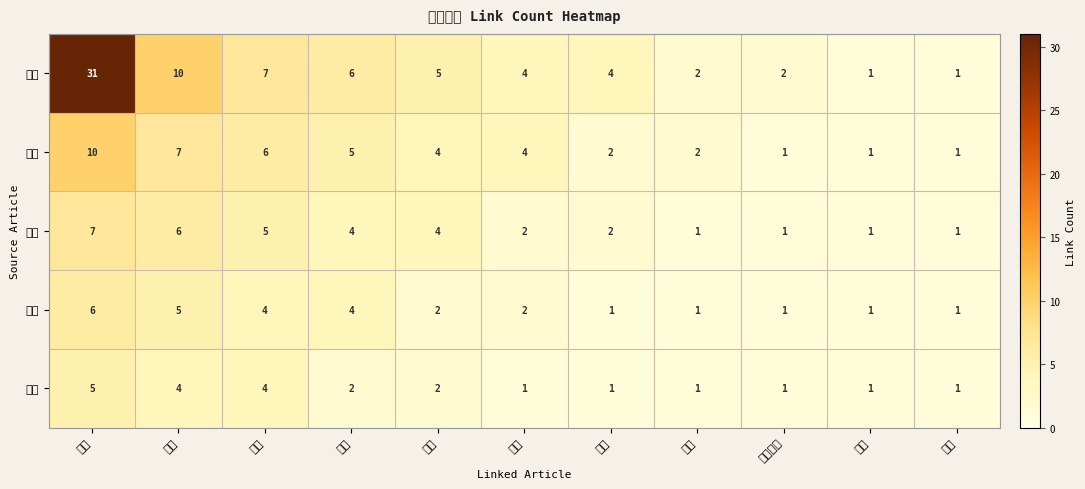

Reading left to right, extract all data points from this chart.

管理: 管理=31	香港=10	信息=7	系統=6	運輸=5	后勤=4	美國=4	貨櫃=2	馬來西亞=2	巴林=1	泰國=1
信息: 管理=10	香港=7	信息=6	系統=5	運輸=4	后勤=4	美國=2	貨櫃=2	馬來西亞=1	巴林=1	泰國=1
香港: 管理=7	香港=6	信息=5	系統=4	運輸=4	后勤=2	美國=2	貨櫃=1	馬來西亞=1	巴林=1	泰國=1
系統: 管理=6	香港=5	信息=4	系統=4	運輸=2	后勤=2	美國=1	貨櫃=1	馬來西亞=1	巴林=1	泰國=1
運輸: 管理=5	香港=4	信息=4	系統=2	運輸=2	后勤=1	美國=1	貨櫃=1	馬來西亞=1	巴林=1	泰國=1